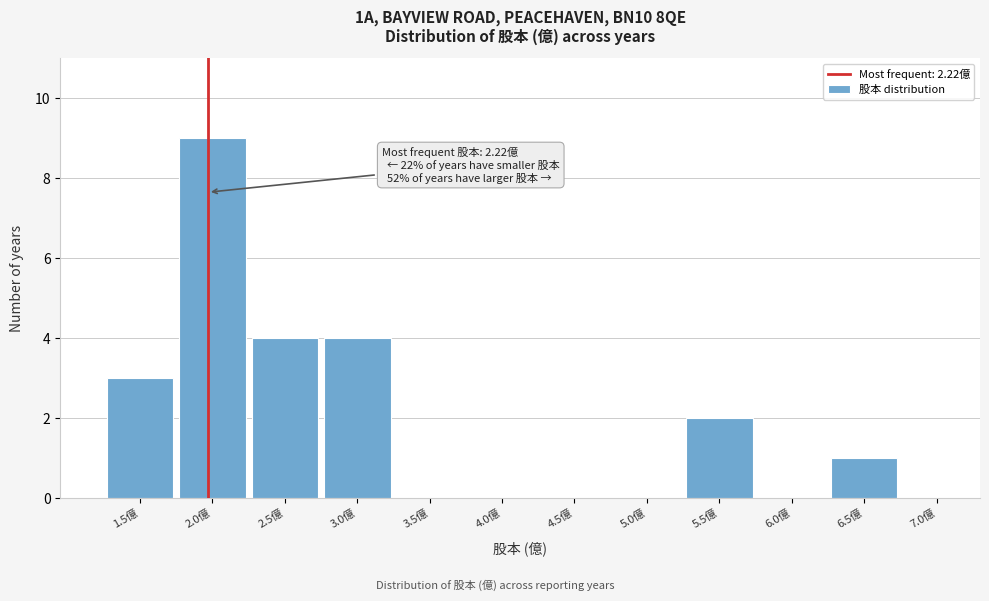

Reading left to right, transcribe all the data shown in this chart.

1.5億=3	2.0億=9	2.5億=4	3.0億=4	3.5億=0	4.0億=0	4.5億=0	5.0億=0	5.5億=2	6.0億=0	6.5億=1	7.0億=0